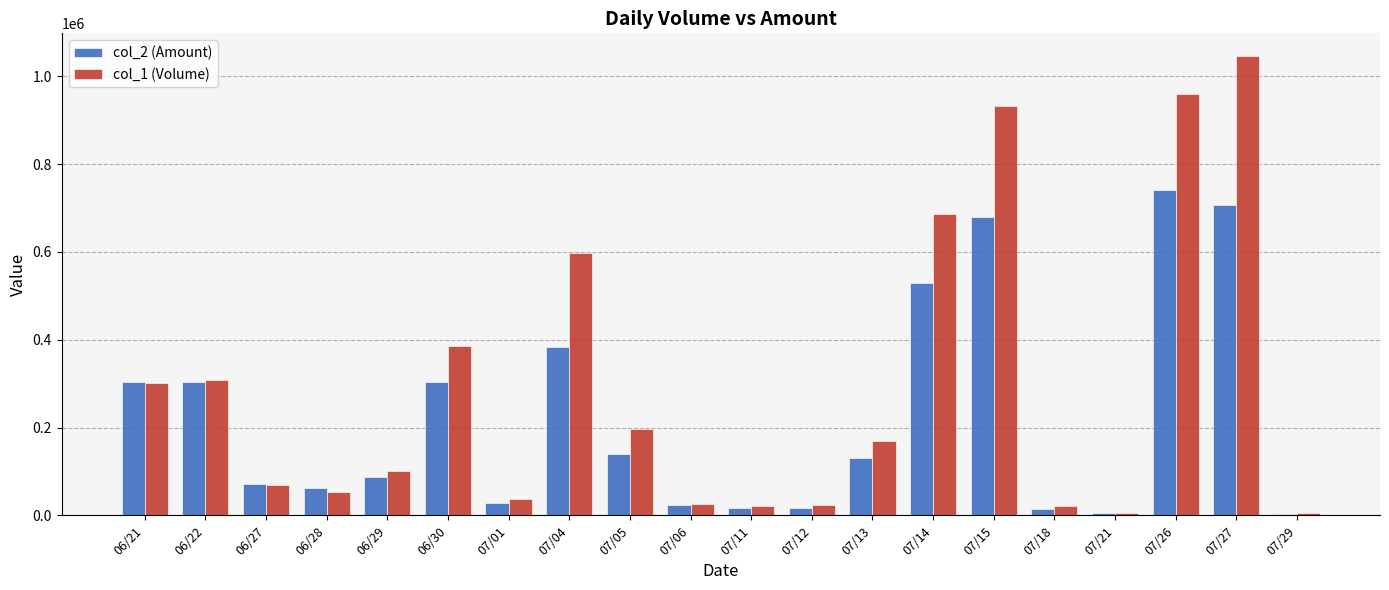

What is the approximate value of col_2 (Amount) at 07/06, to the nearest 10?

23000